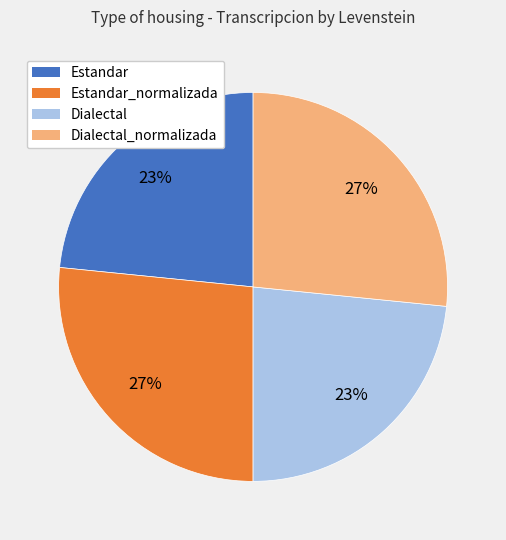

To the nearest percent, what is the average slice percentage?

25%